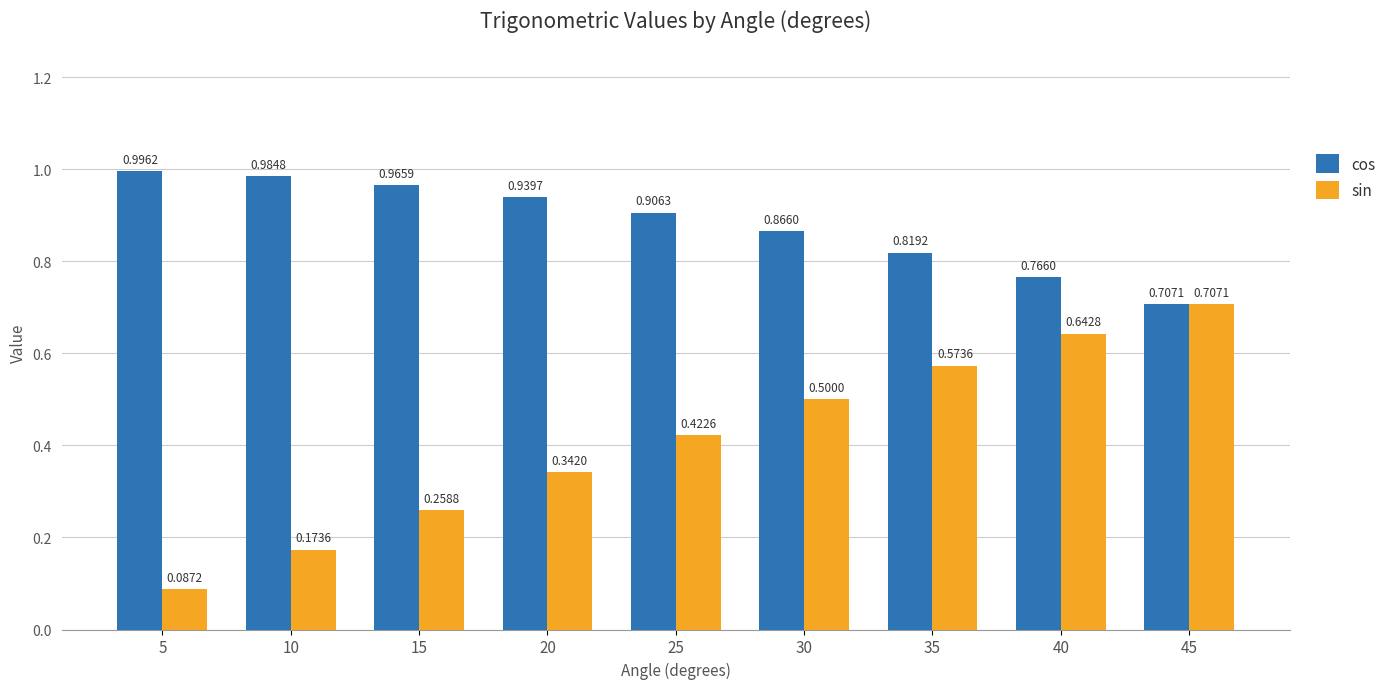

List the series in order of their overall mean, lowest first.

sin, cos